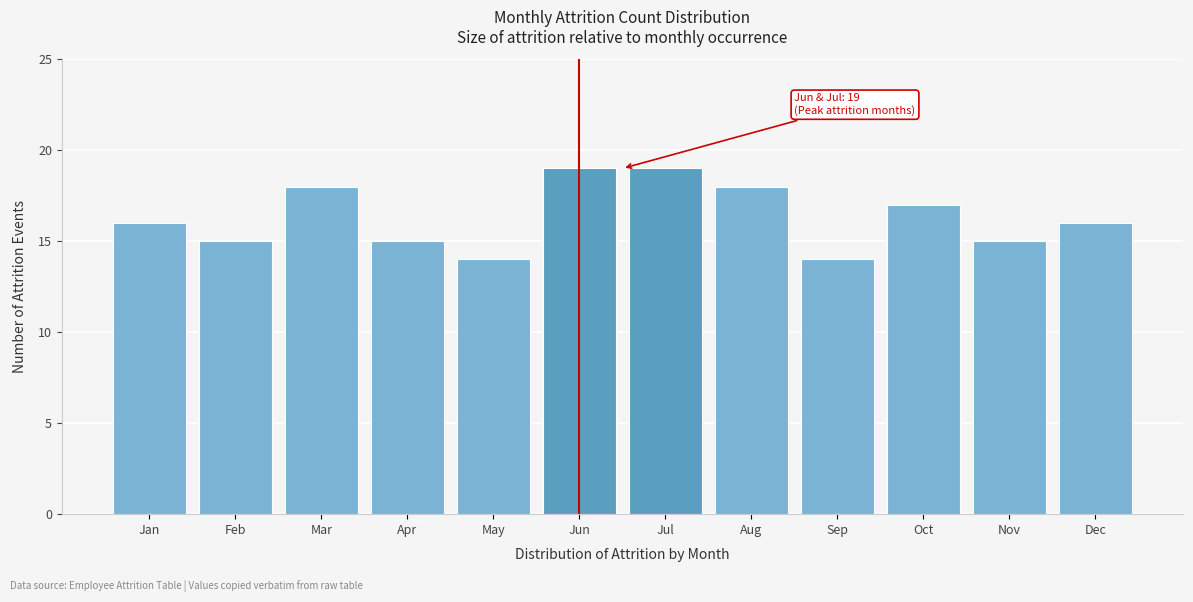

Reading right to left, list all the values displayed in this chart.

16	15	17	14	18	19	19	14	15	18	15	16